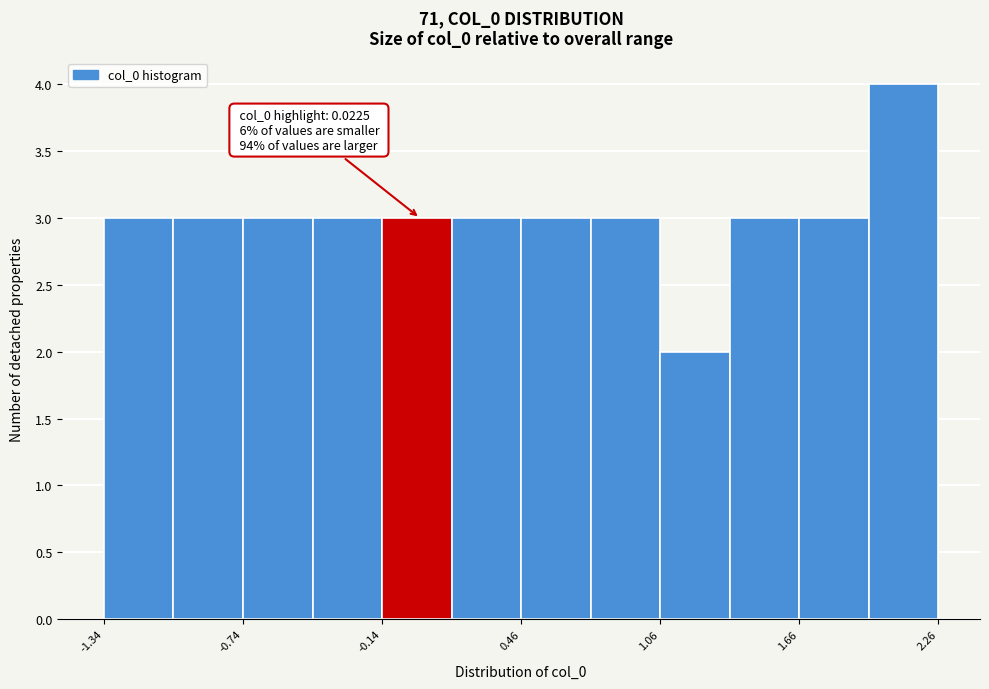

Read against the x-axis, roughly where is the centre of the tallest bar?

2.1